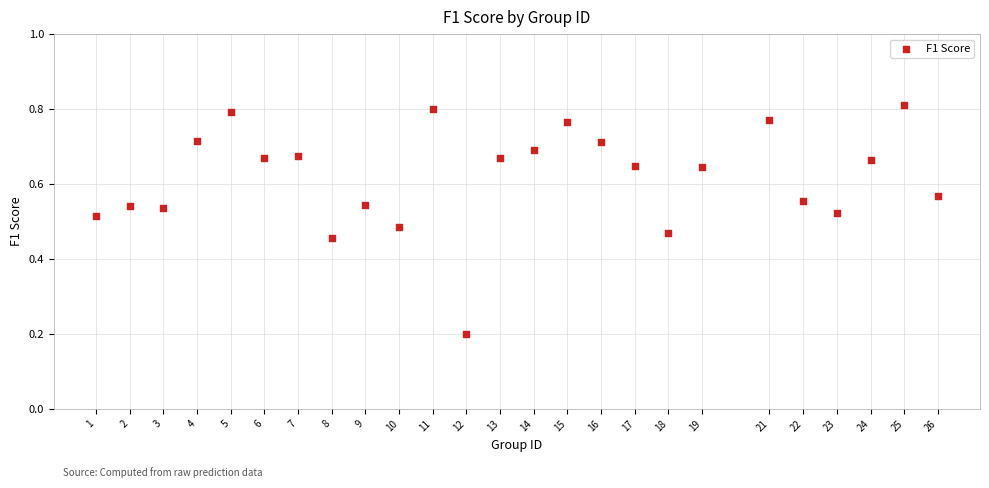

What is the range of X values (max minus min)?

25.0